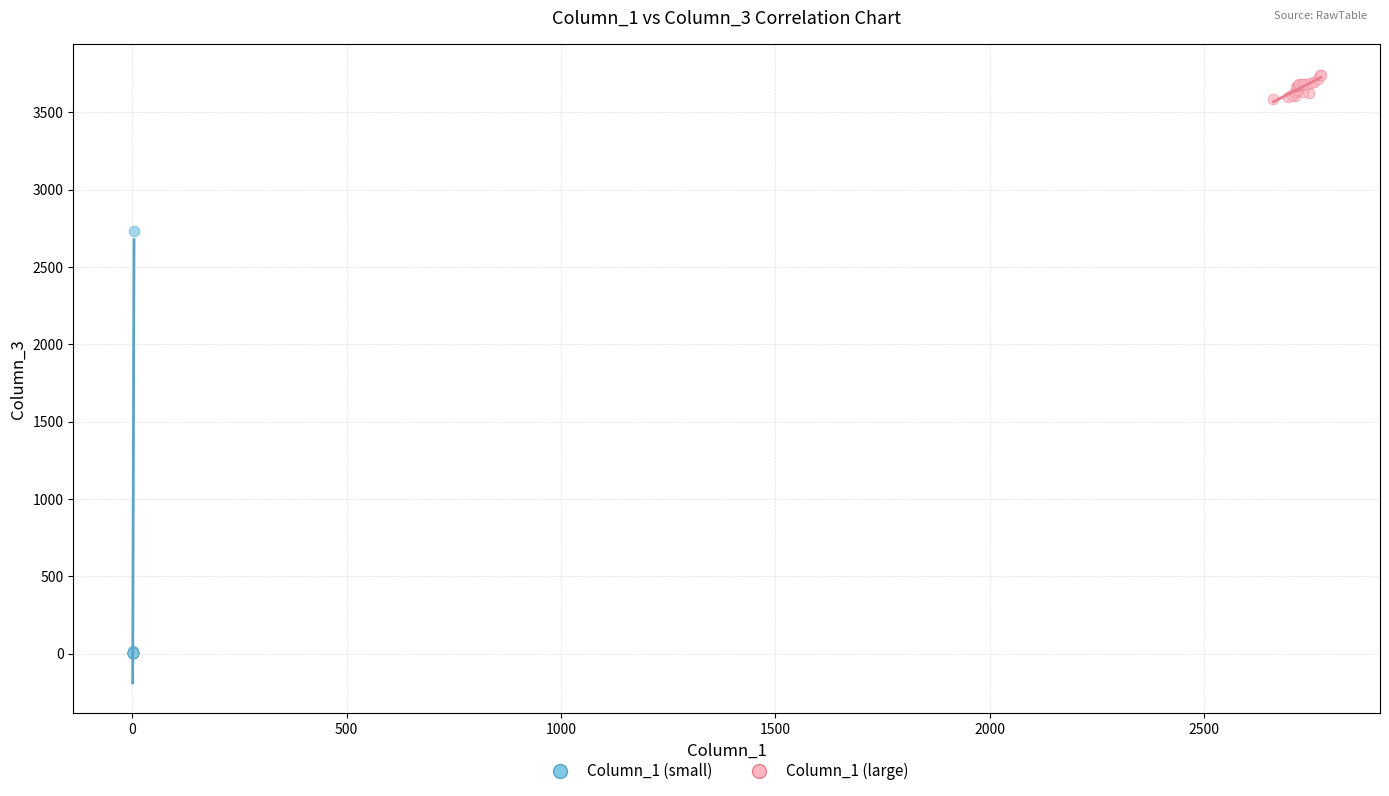

Which series contains the highest Y value?

Column_1 (large)